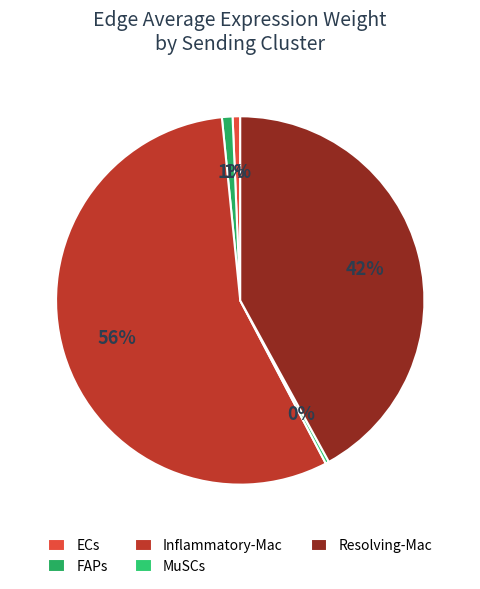

Is there any slice that represents more than half of the pie?

Yes